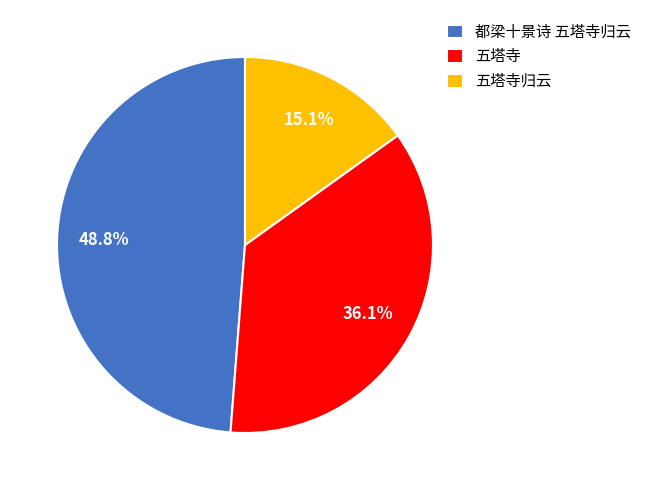

To the nearest percent, what is the difference between the 都梁十景诗 五塔寺归云 and 五塔寺归云 slice percentages?

34%